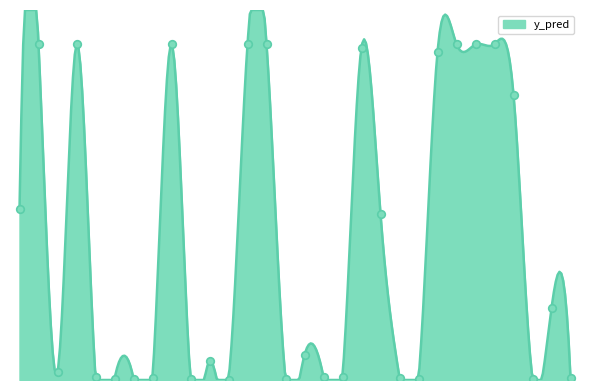

What is the change in value from 14 to 133?

-1.0